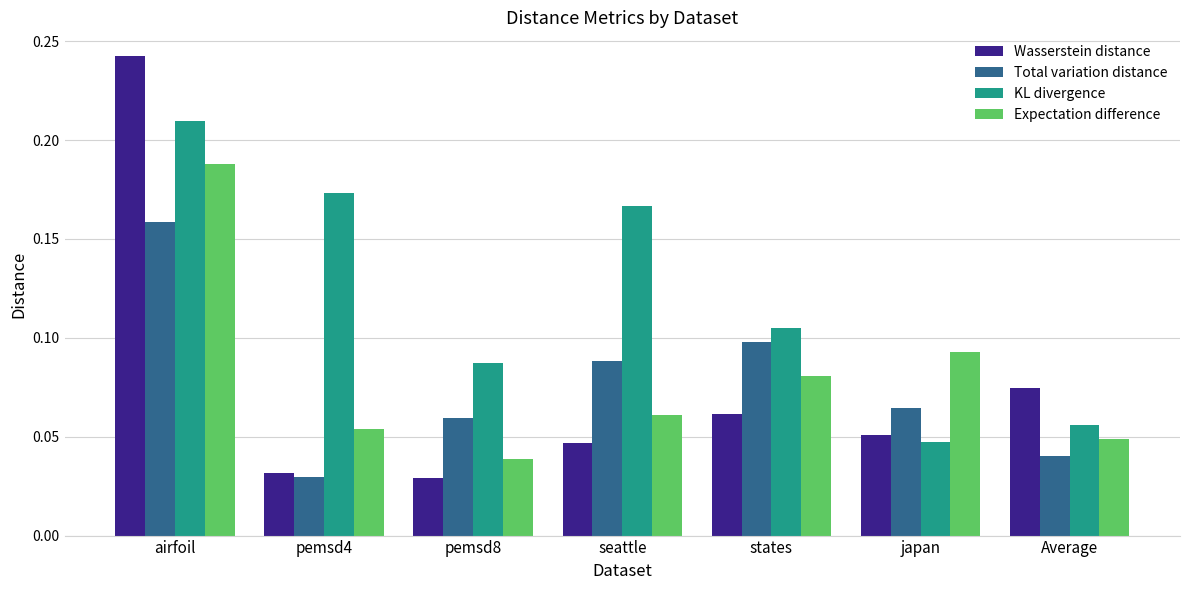

Between pemsd4 and pemsd8, which series saw the biggest shift?

KL divergence